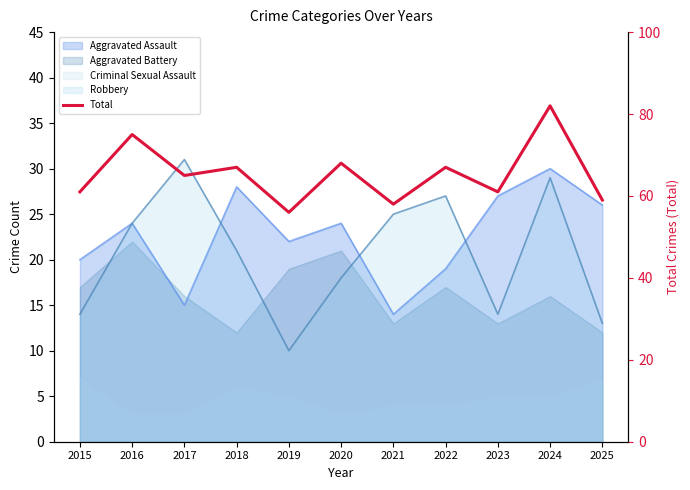

Does the chart display data point markers on the line(s)?

No